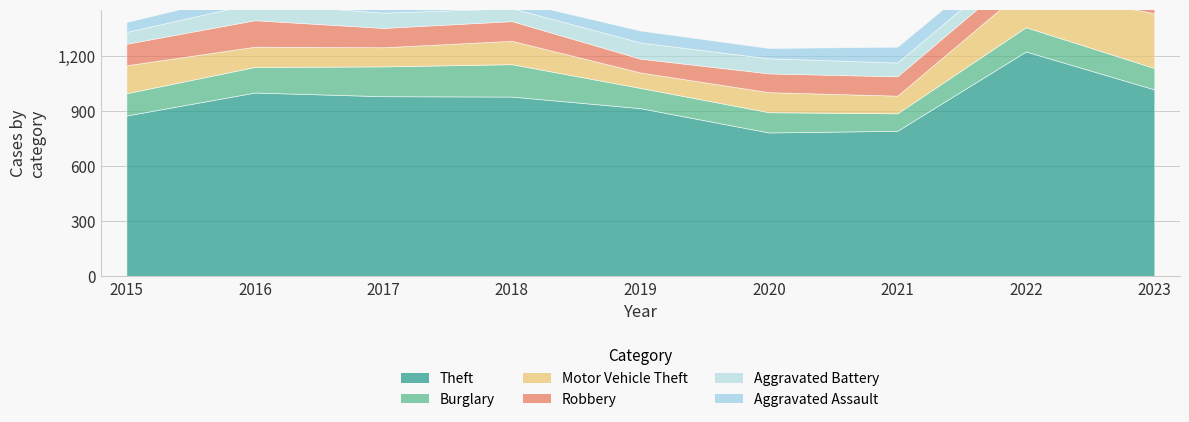

What is the total value across all series at 2023?

1688